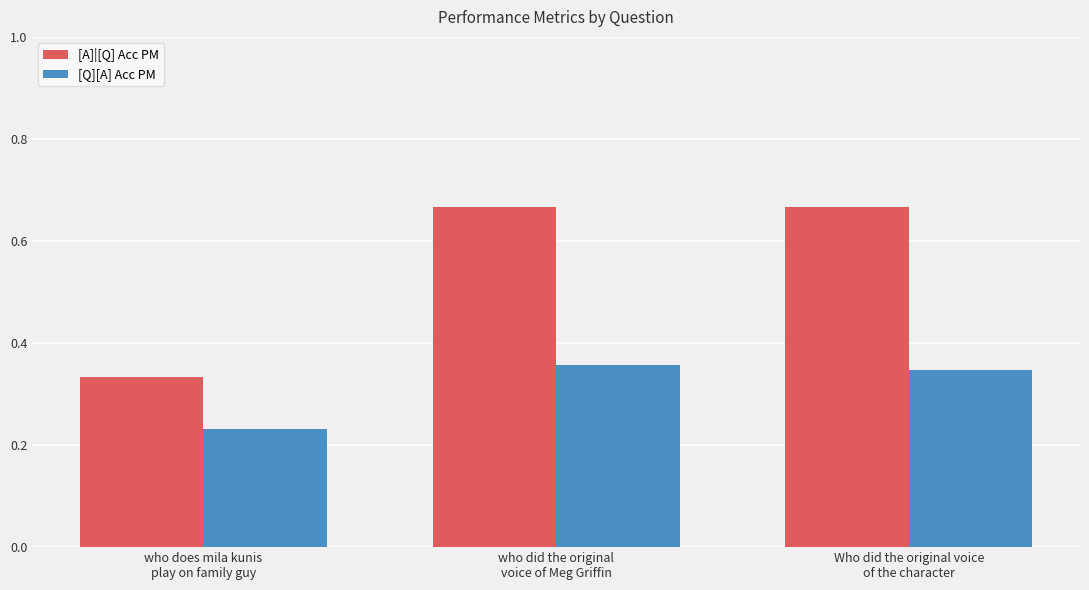

How many groups of bars are there?

3